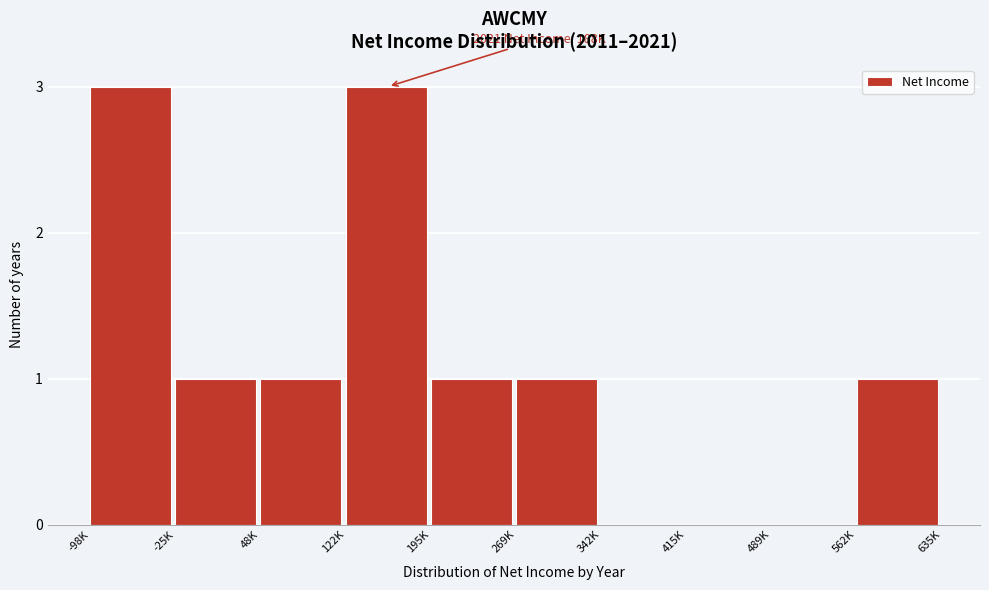

Reading left to right, extract all data points from this chart.

-98K=3	-25K=1	48K=1	122K=3	195K=1	269K=1	342K=0	415K=0	489K=0	562K=1